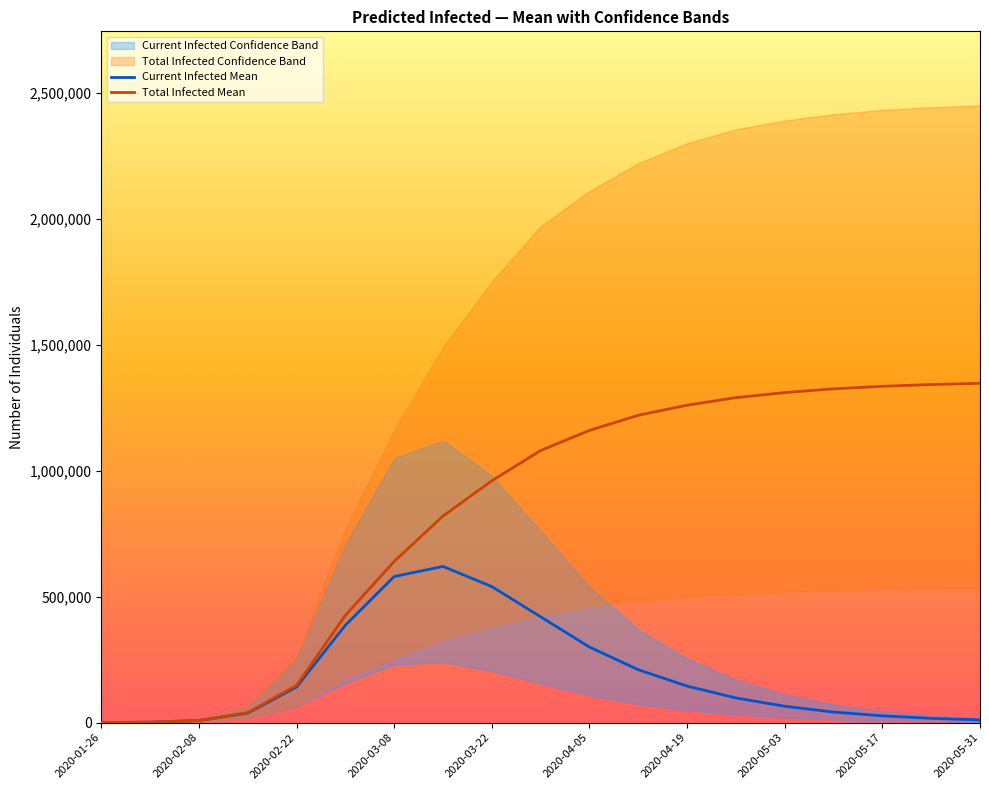

What is the value of the Current Infected Mean point at the 2nd from the left?

1872